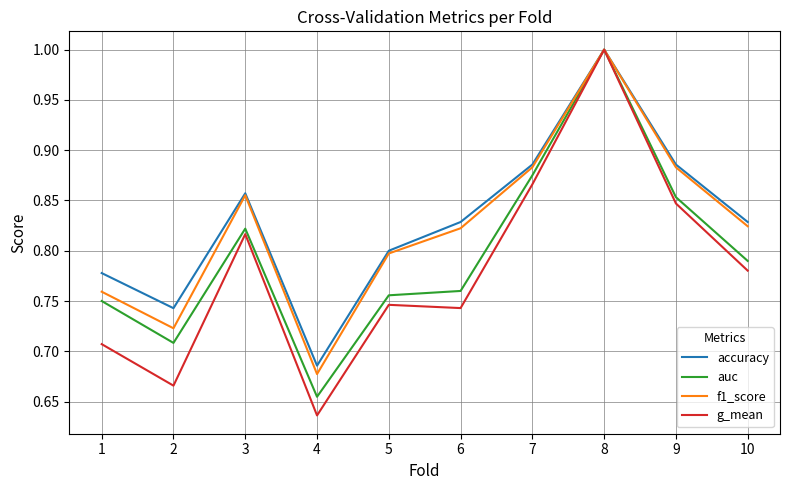

At which category is the sum across all series the highest?

8